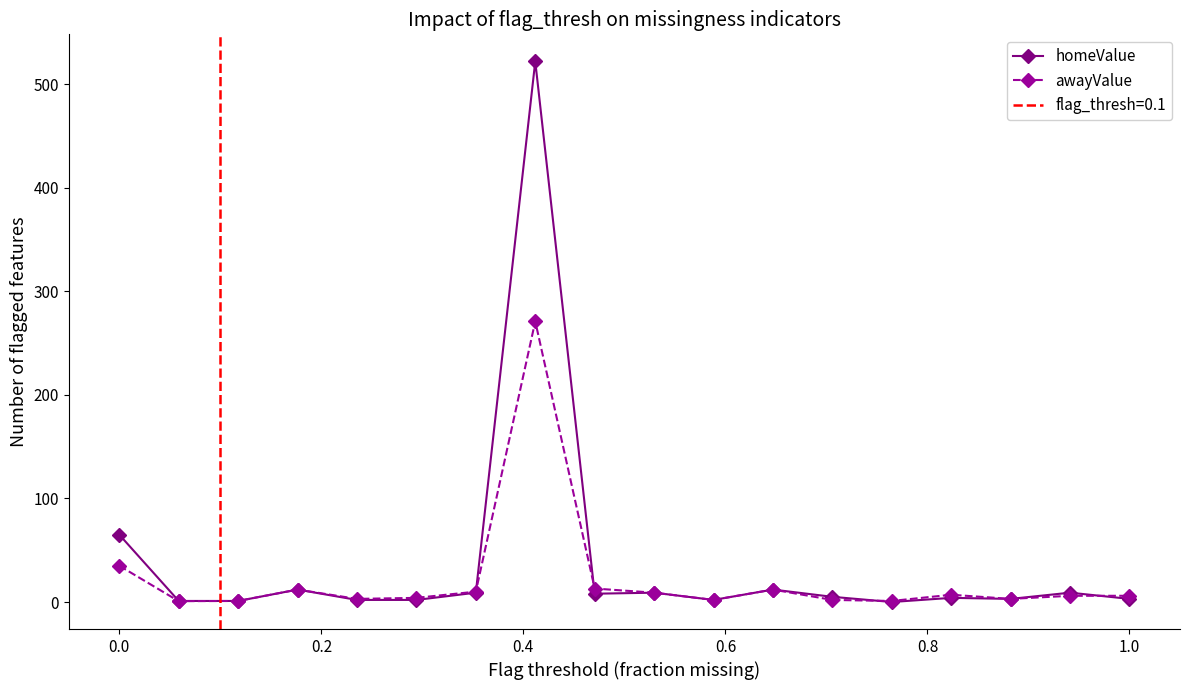

How many lines are shown in the chart?

2